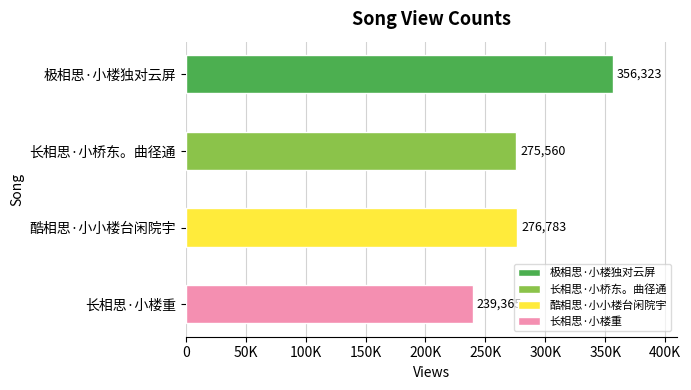

List the labels in order of value, smallest first.

长相思·小楼重, 长相思·小桥东。曲径通, 酷相思·小小楼台闲院宇, 极相思·小楼独对云屏